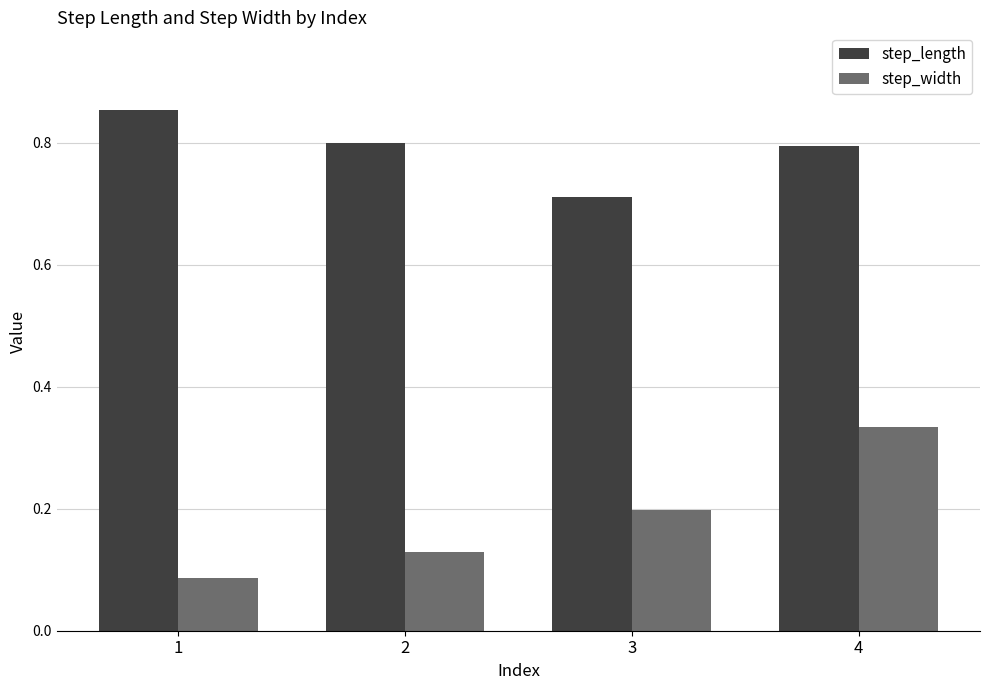

Is it true that step_length equals 0.4 at 2?

False